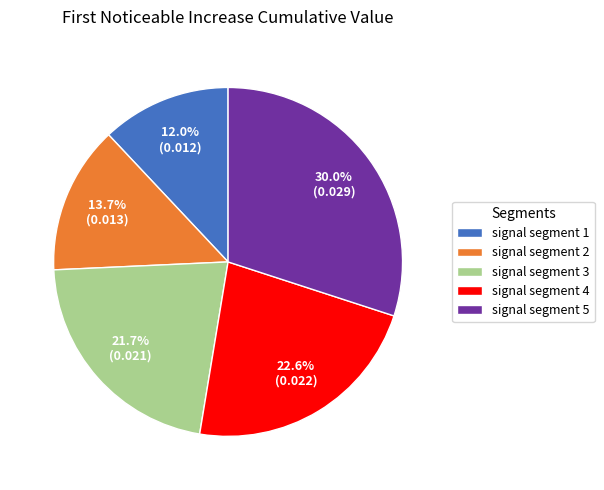

Rank the categories by value from lowest to highest.

signal segment 1, signal segment 2, signal segment 3, signal segment 4, signal segment 5